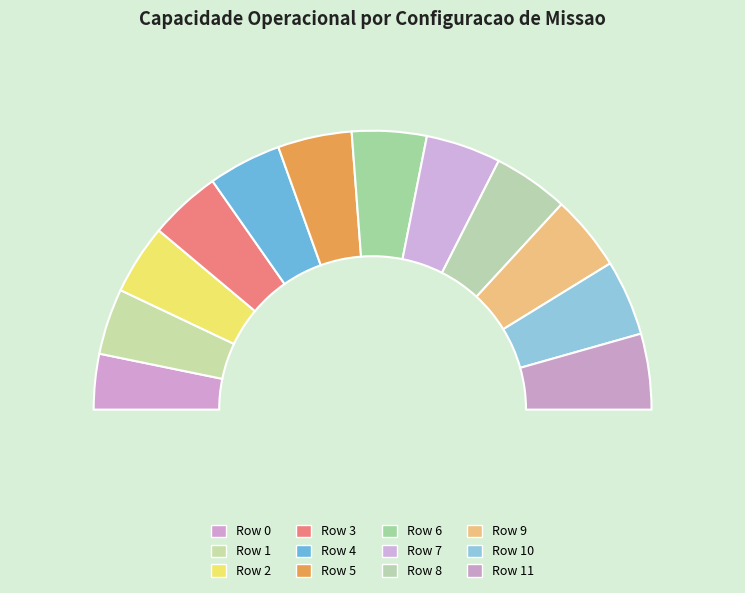

Which slice is the smallest?

Row 0